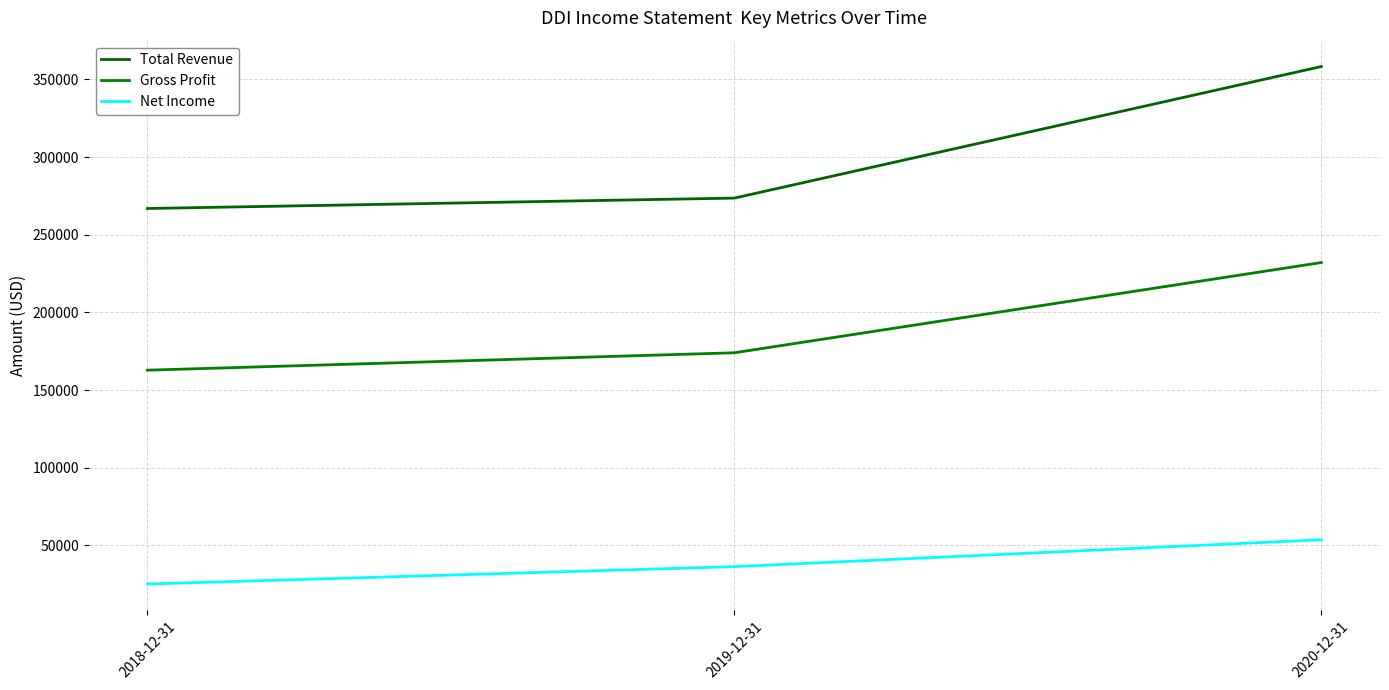

Count the number of categories in the chart.

3